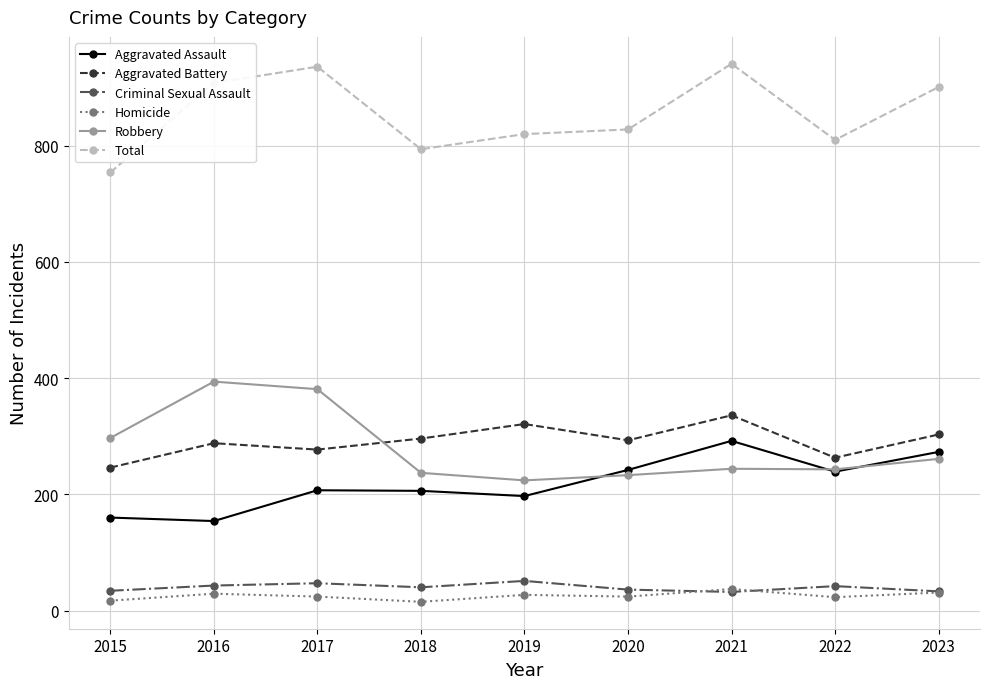

True or false: Criminal Sexual Assault has a value of 11 at 2017.

False